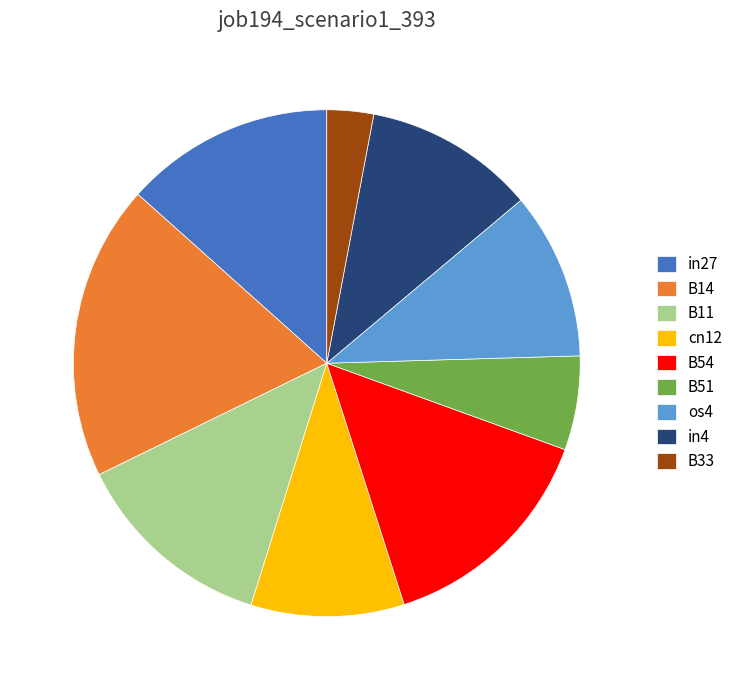

Which category has the biggest portion of the pie?

B14